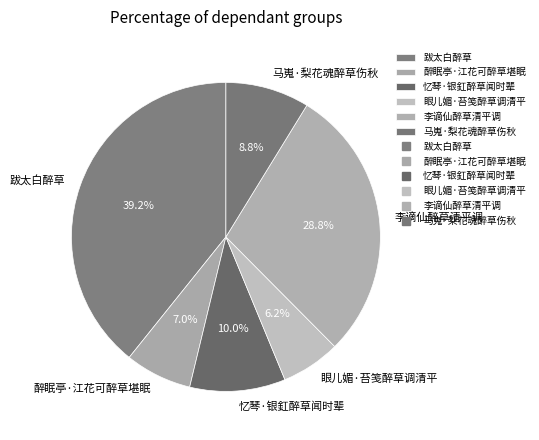

Do 跋太白醉草 and 忆琴·银釭醉草闻时辈 together represent more than half of the pie?

No